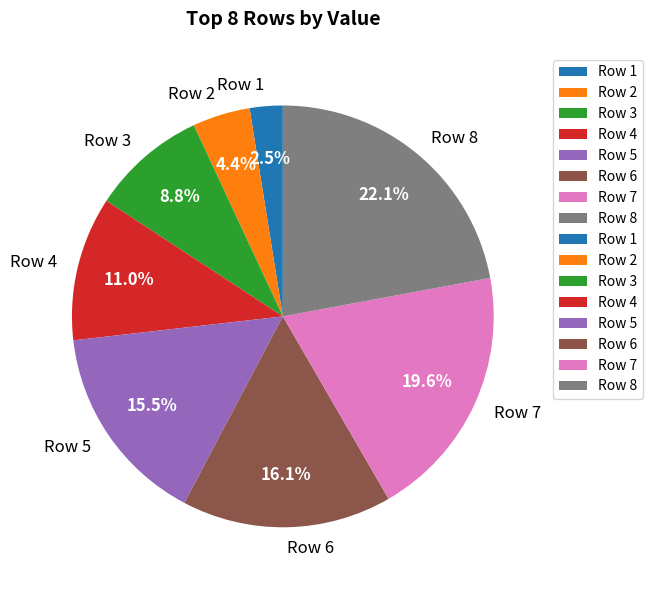

Count the number of slices in the pie.

8